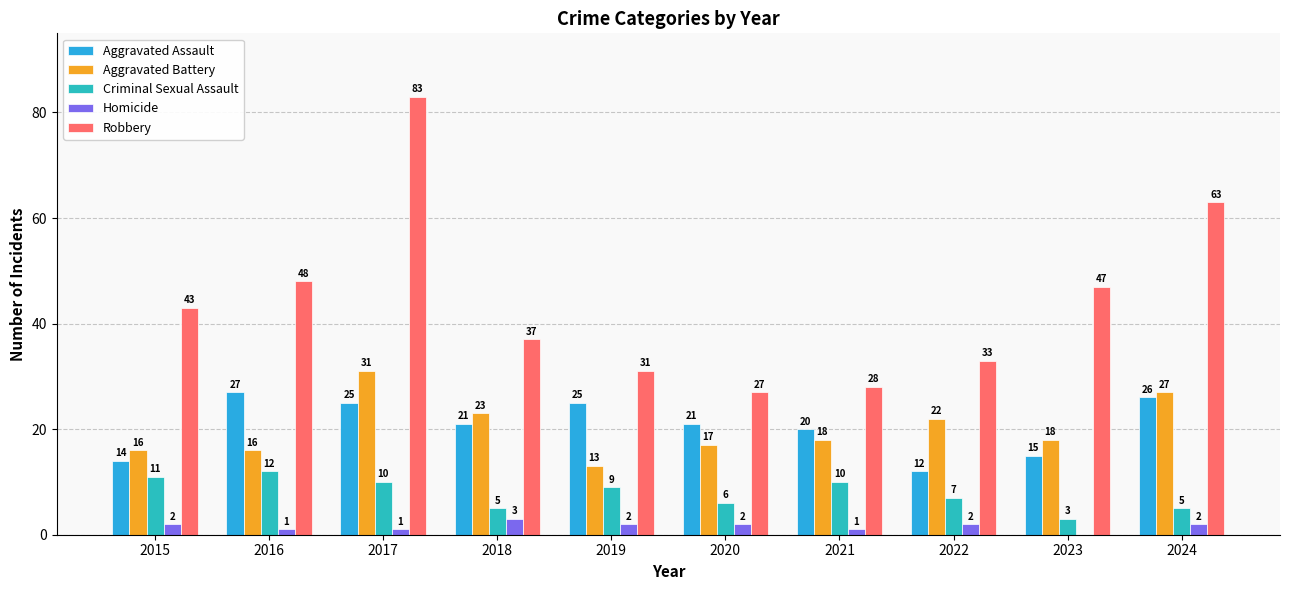

What is the total value across all series at 2023?

83